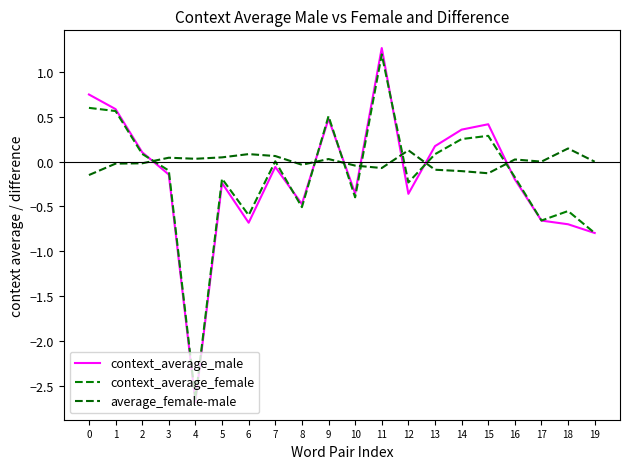

What is the sum of all context_average_male values?

-3.2